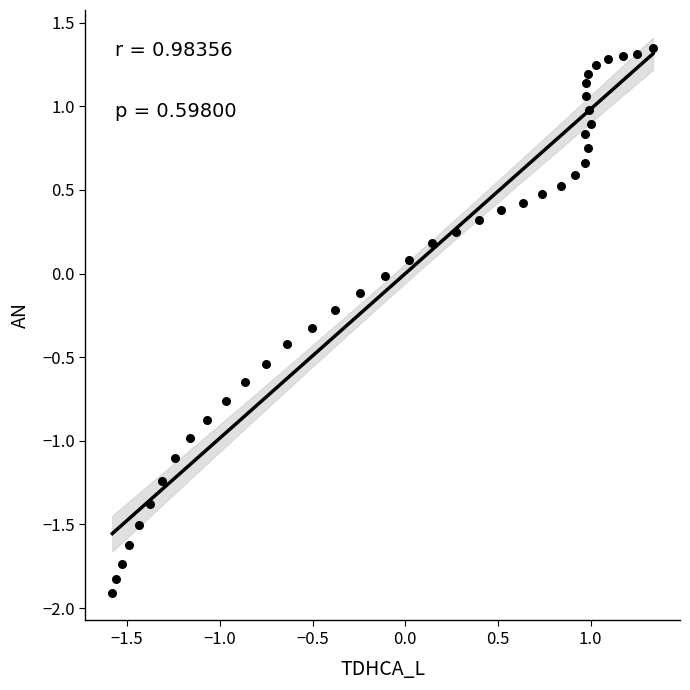

What is the range of X values (max minus min)?

2.9